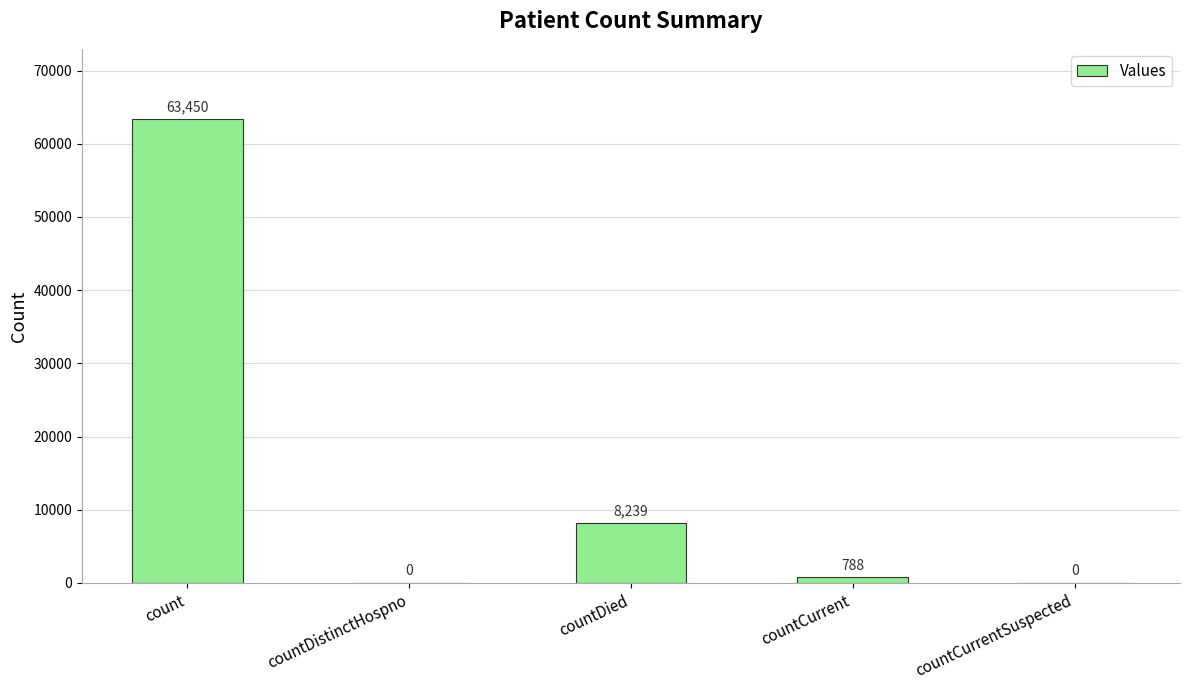

The value at countDistinctHospno is 0. True or false?

True